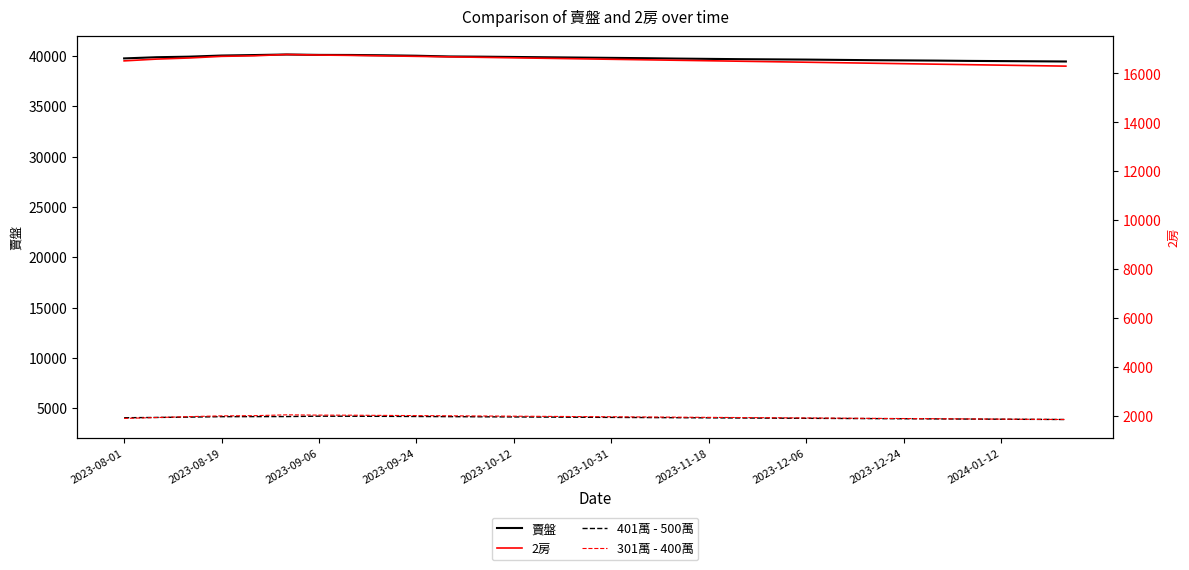

At how many categories does at least one series exceed 35635?

30